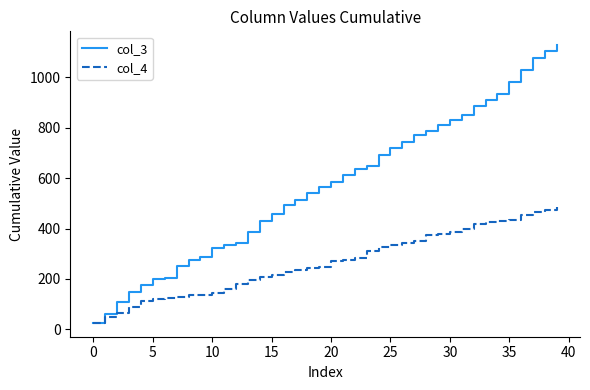

Rank the series by their maximum value, from highest to lowest.

col_3, col_4